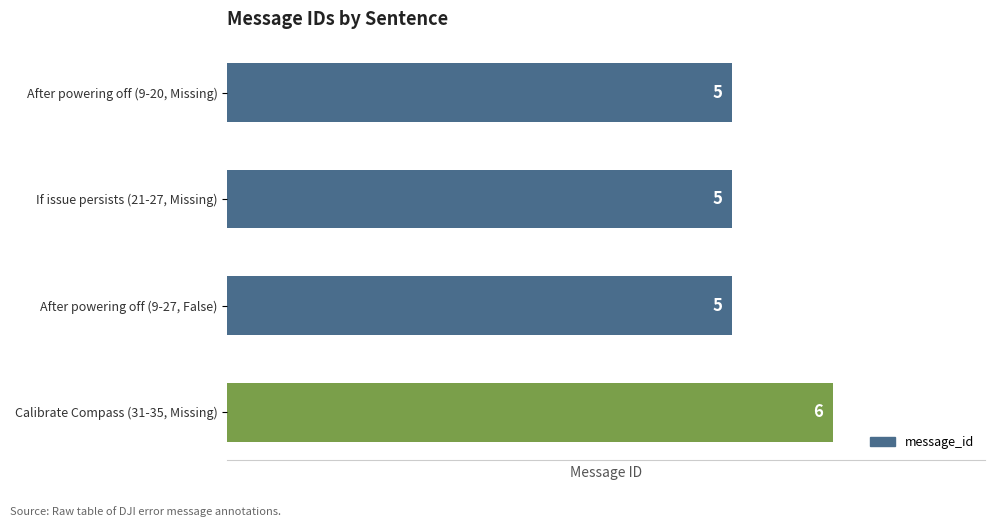

Reading top to bottom, list all the values displayed in this chart.

After powering off (9-20, Missing)=5	If issue persists (21-27, Missing)=5	After powering off (9-27, False)=5	Calibrate Compass (31-35, Missing)=6